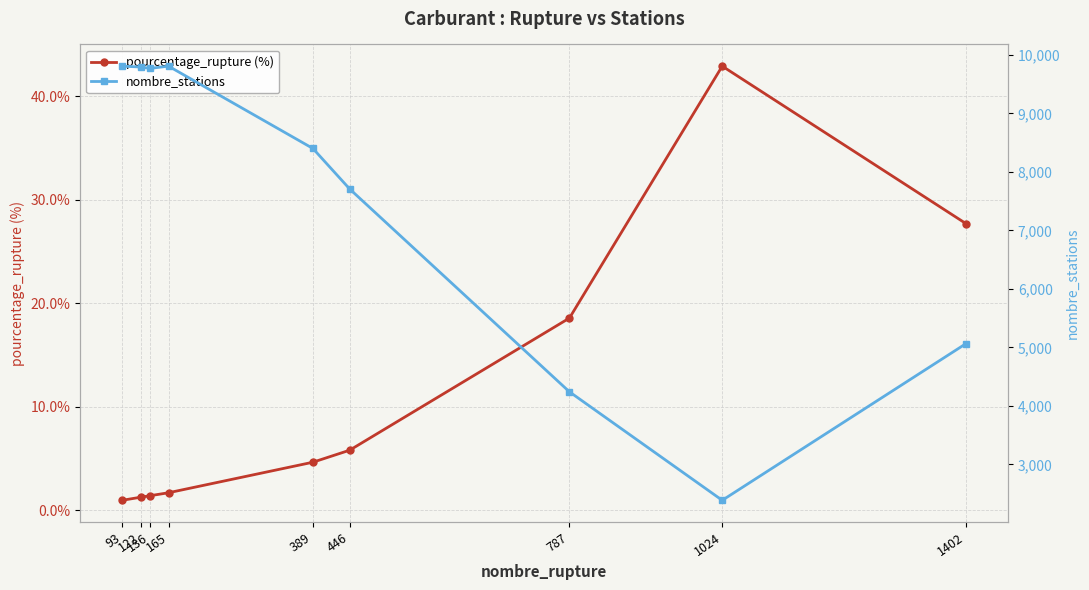

Which series has the largest total across all categories?

nombre_stations